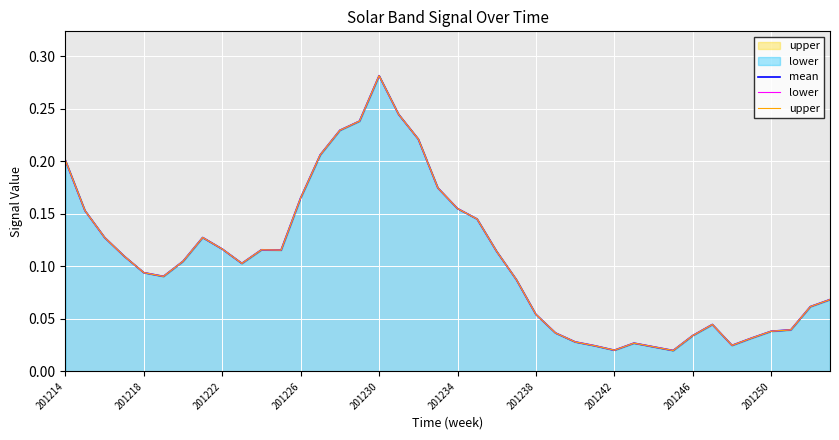

What is the maximum value for mean?

0.3